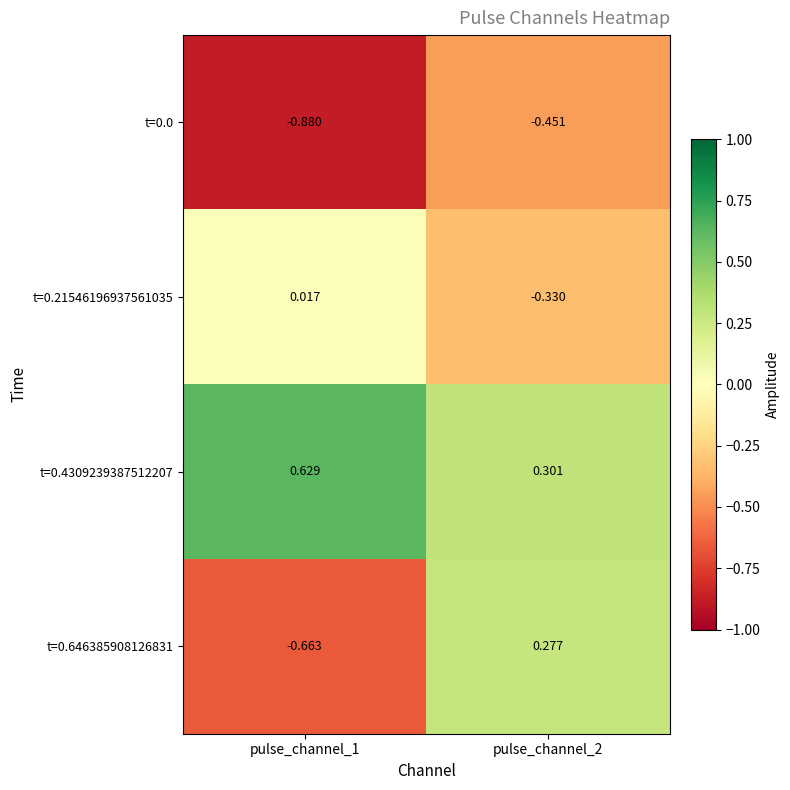

Which series has the widest spread of values?

t=0.646385908126831